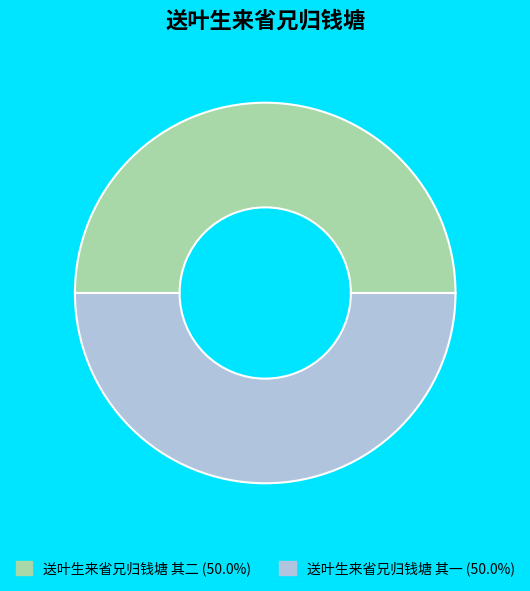

Combined, do 送叶生来省兄归钱塘 其一 (50.0%) and 送叶生来省兄归钱塘 其二 (50.0%) account for over 50%?

Yes